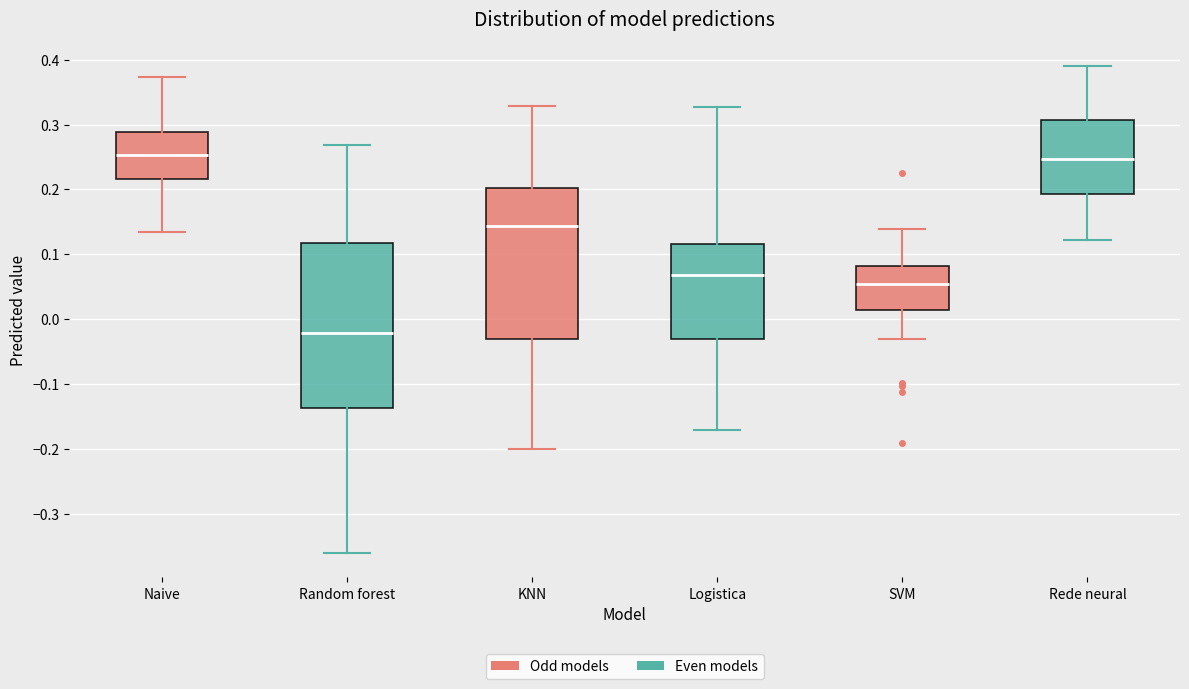

Where does the lower whisker of the box for KNN end on the y-axis? The values are not printed on the chart, so give them approximately, as read against the axis.

-0.20